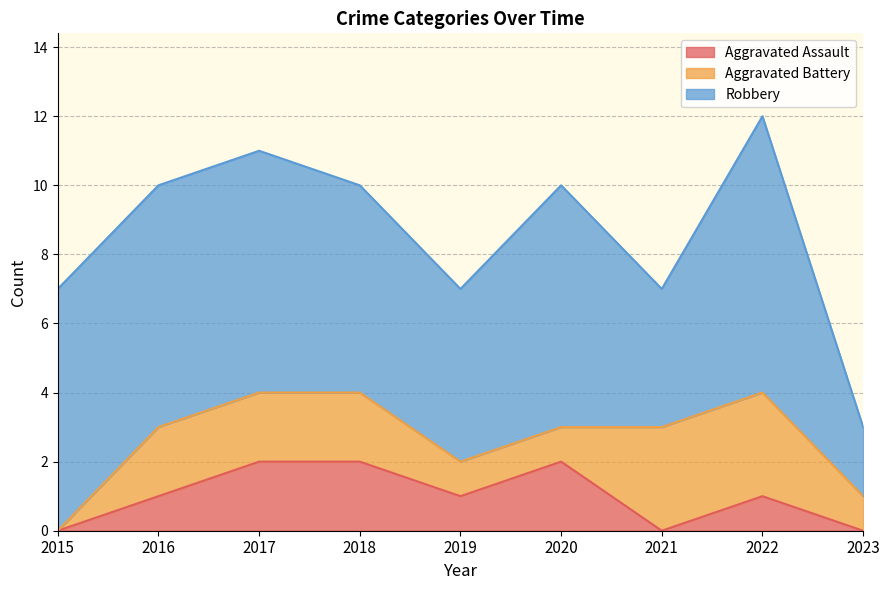

What is the difference between the highest and lowest values at 2019?

4